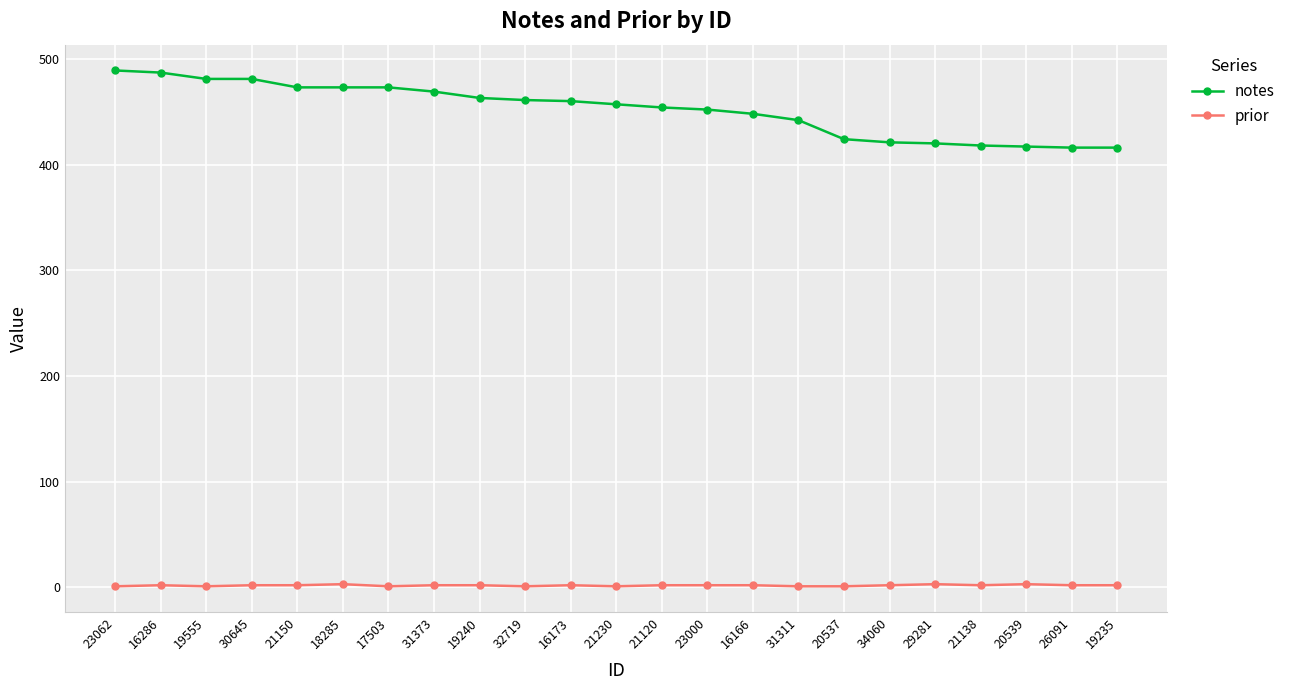

Which series has the largest range (max minus min)?

notes